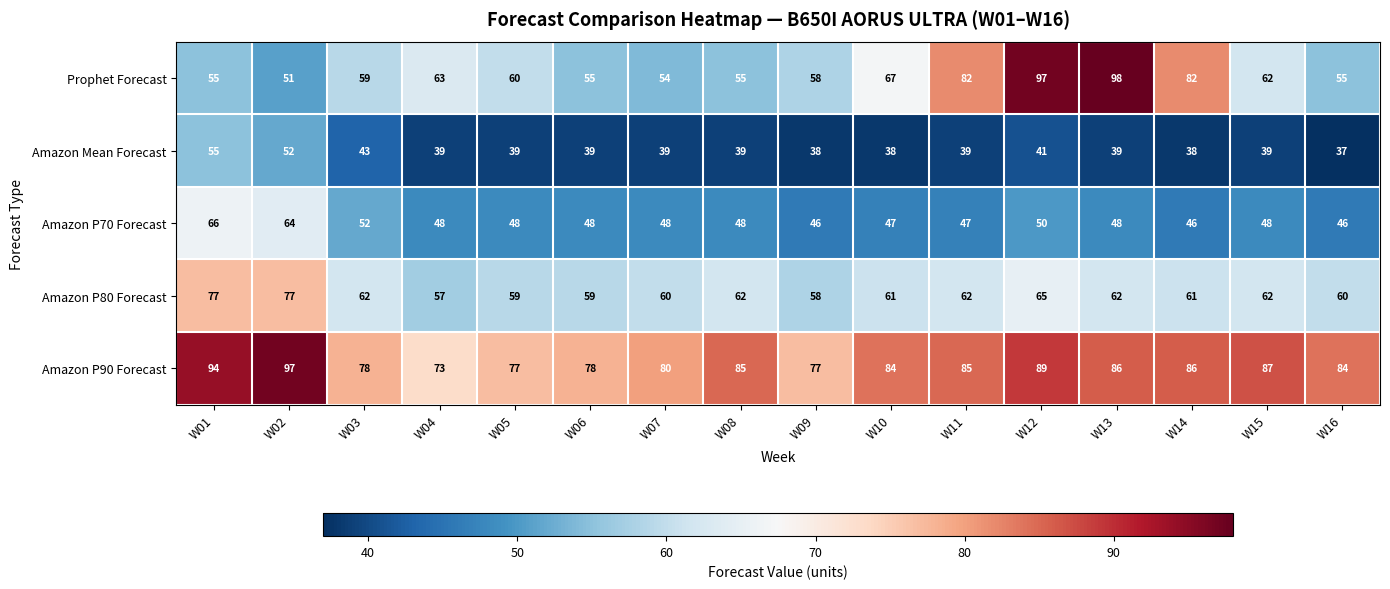

Which series has the largest total across all categories?

Amazon P90 Forecast